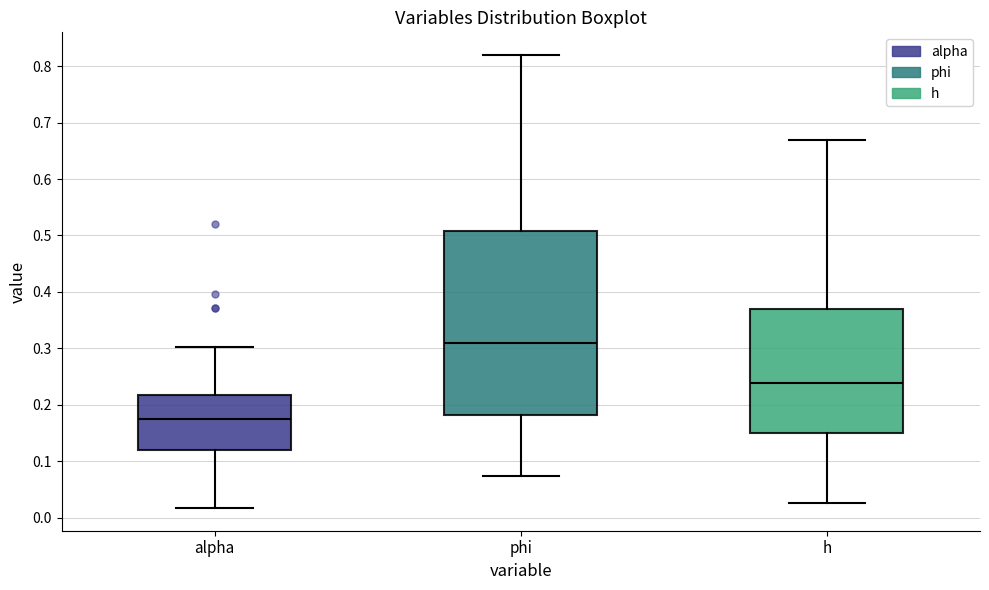

Reading left to right, transcribe this box plot: for each box, give where its median line is, the range the box spans, and where its two whiskers end, as read against the y-axis. The values are not printed on the chart, so give them approximately, as read against the axis.

alpha: median 0.18, box 0.12 to 0.22, whiskers 0.02 to 0.30
phi: median 0.31, box 0.18 to 0.51, whiskers 0.07 to 0.82
h: median 0.24, box 0.15 to 0.37, whiskers 0.03 to 0.67